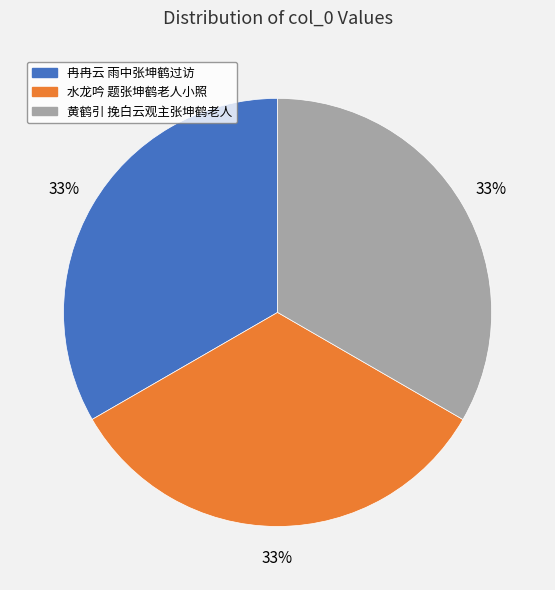

Is there a majority slice in this chart?

No